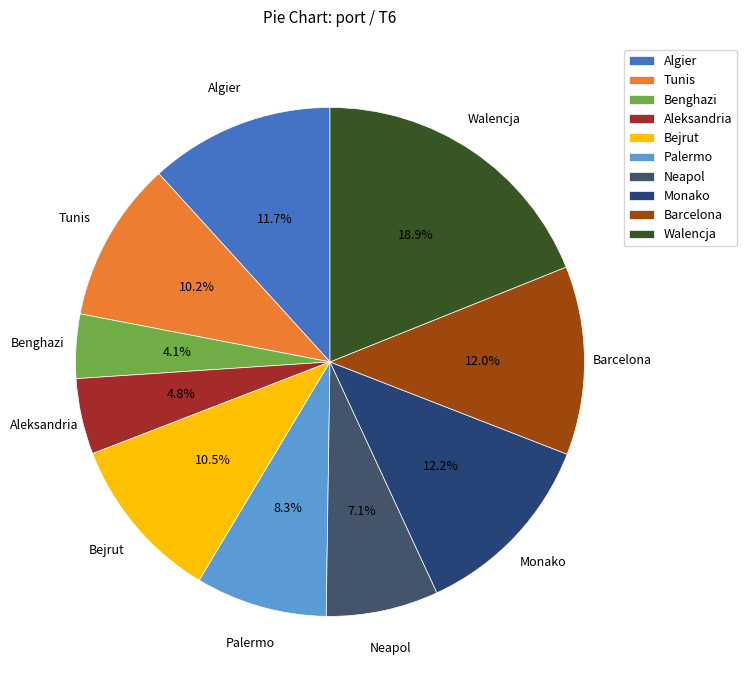

To the nearest percent, what percentage of the pie is Aleksandria?

5%